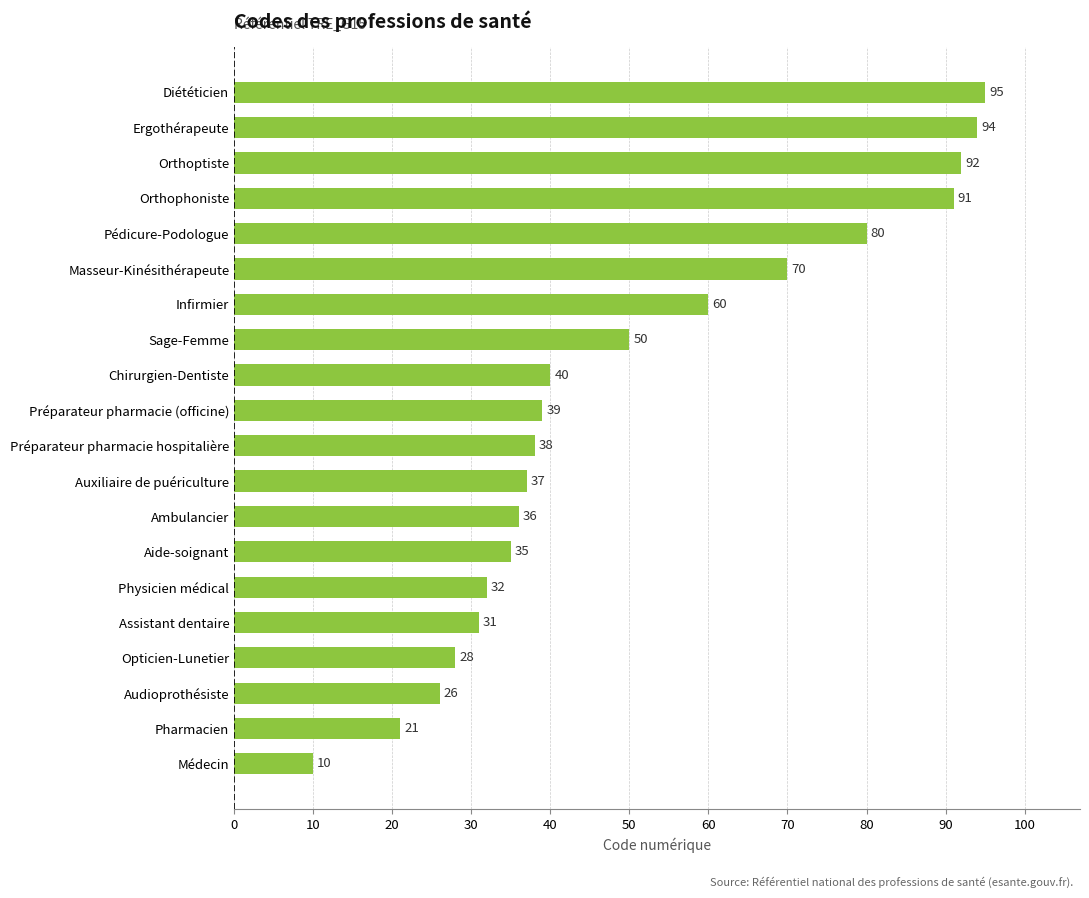

True or false: the data shows 95 at Diététicien.

True